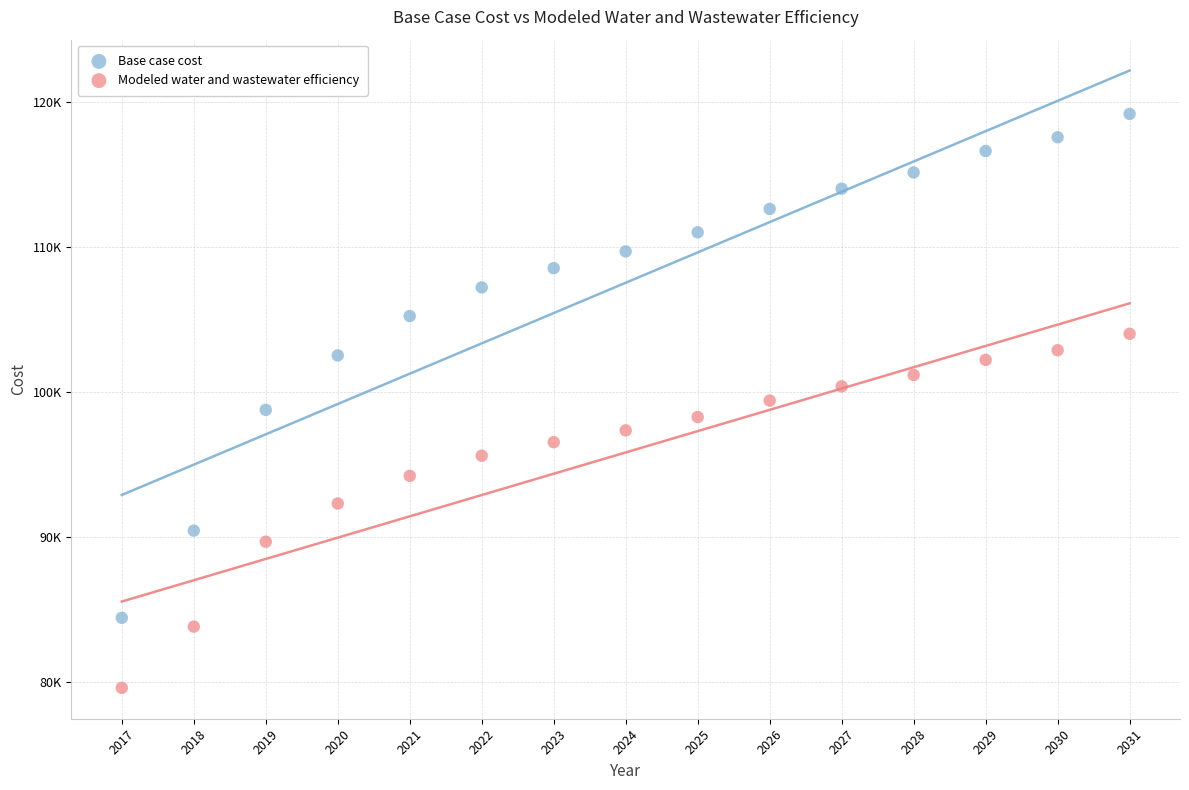

Which series contains the highest Y value?

Base case cost